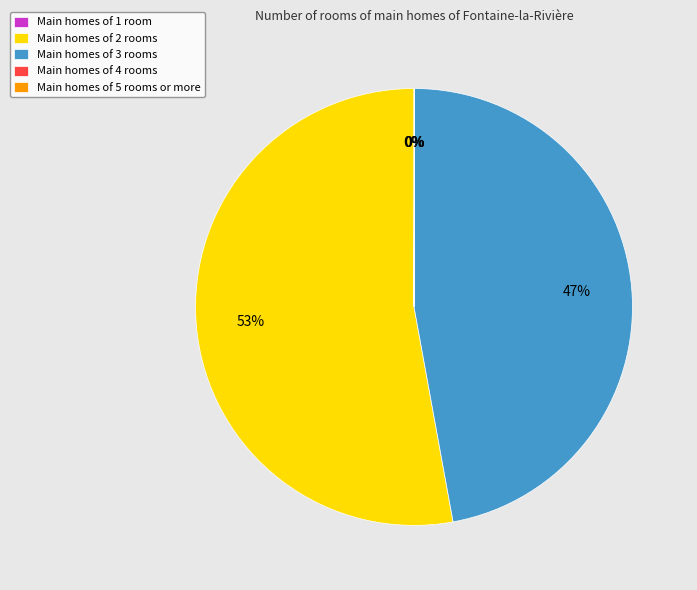

What is the majority slice?

Main homes of 2 rooms